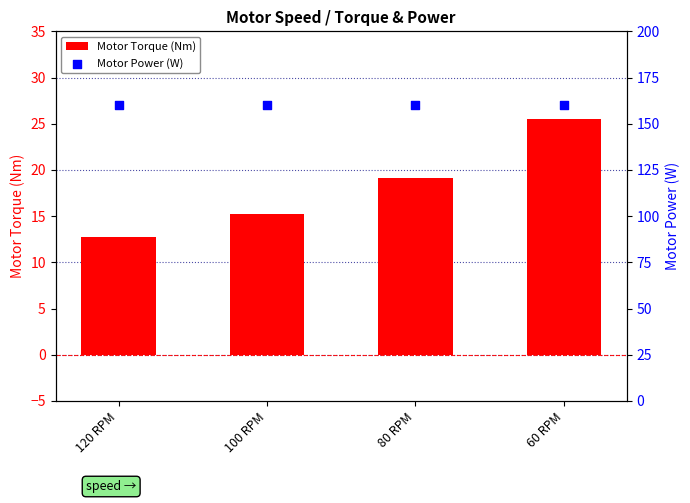

What are all the series names shown in the legend?

Motor Torque (Nm), Motor Power (W)